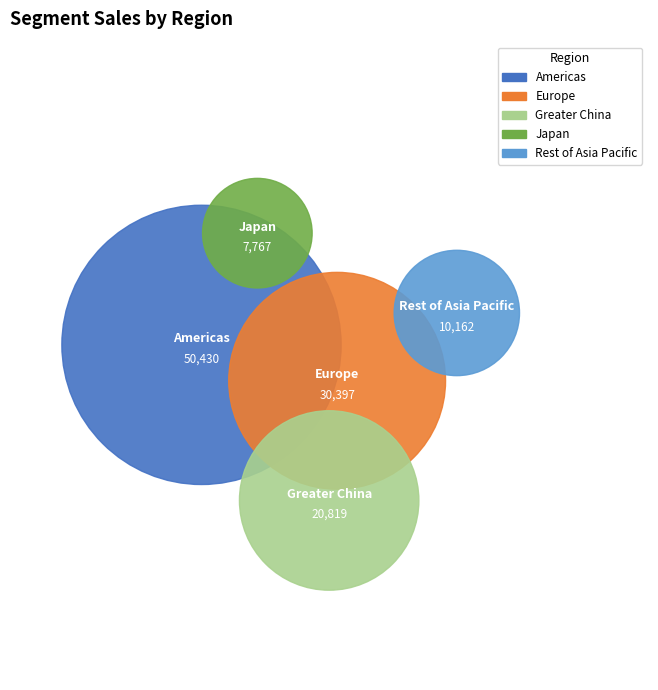

What percentage is the japan slice, to the nearest percent?

6%